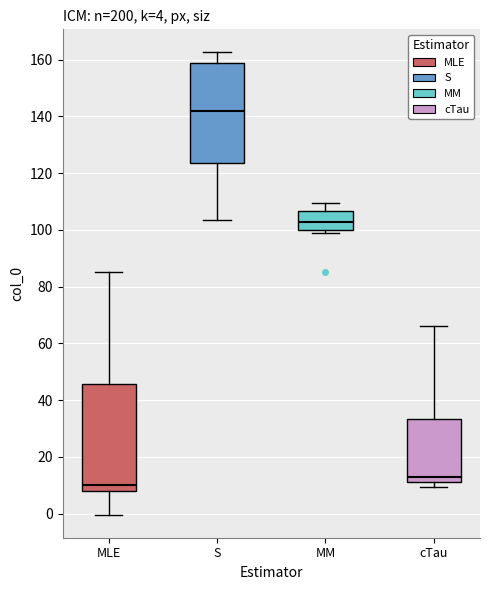

Which box is the tallest, from its lower edge to its upper edge?

MLE